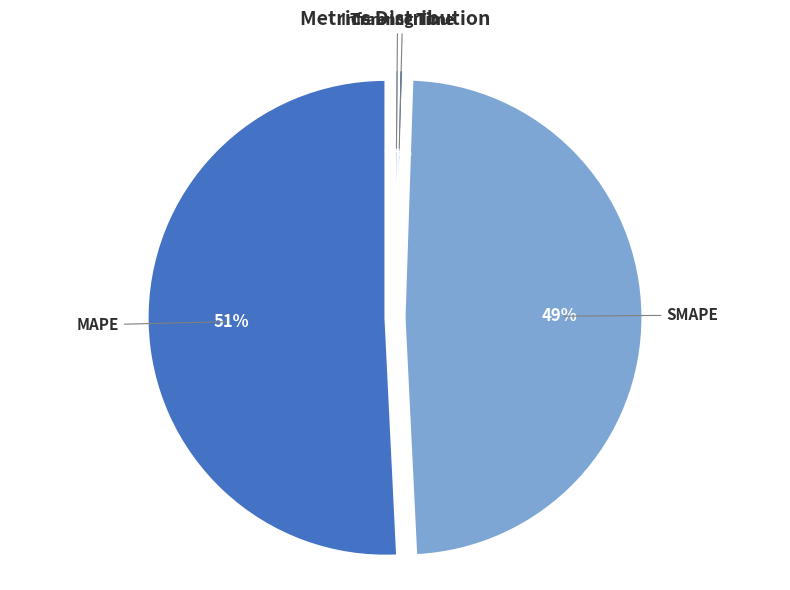

What is the total percentage of Training Time and SMAPE?

48.9%